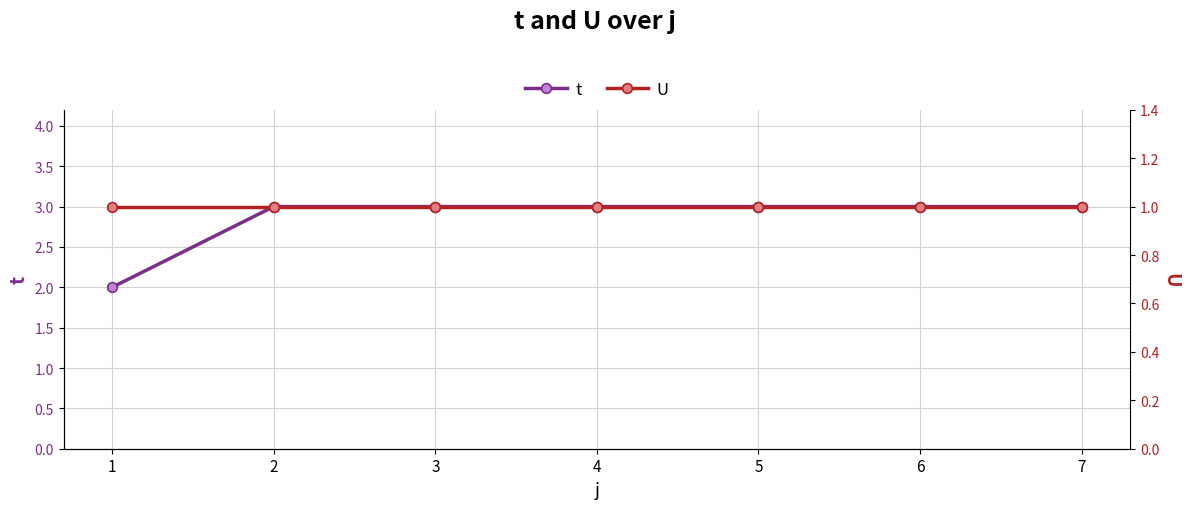

What is the value of the U point at the 6th from the left?

1